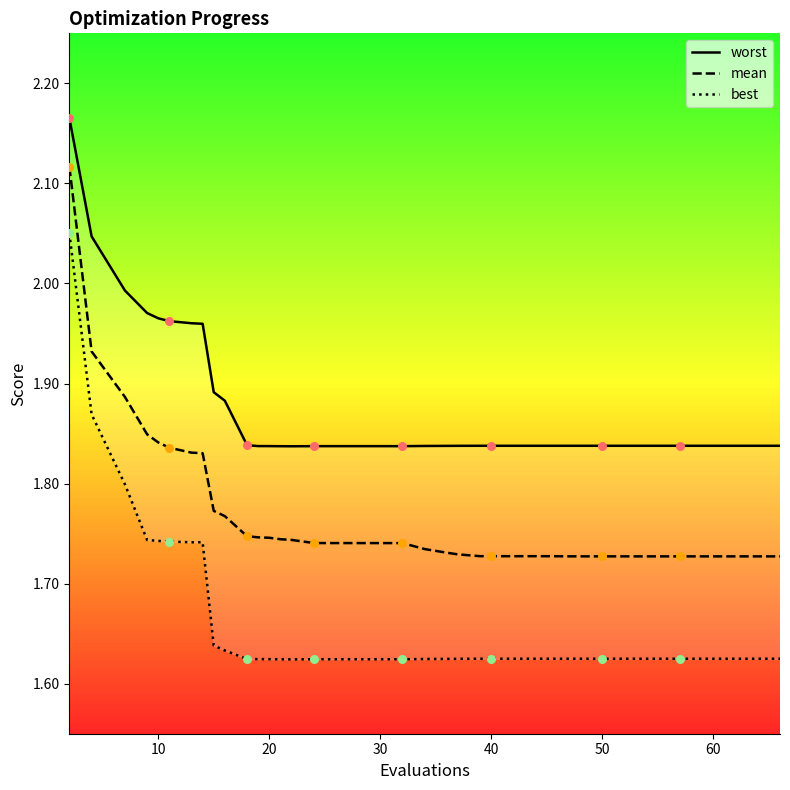

Which series has the widest spread of Y values?

best